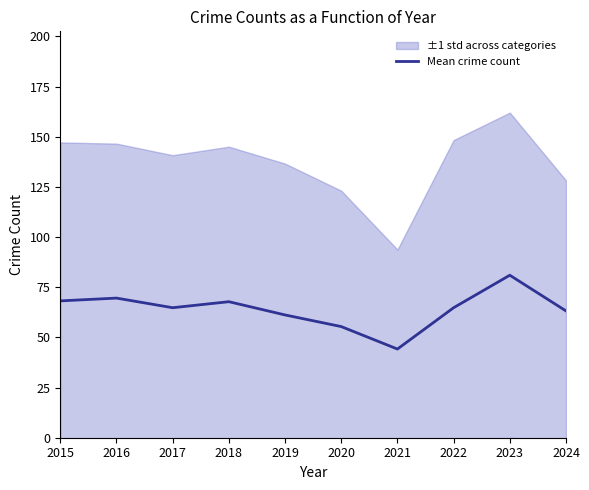

Rank the categories by value from highest to lowest.

2023, 2016, 2015, 2018, 2017, 2022, 2024, 2019, 2020, 2021